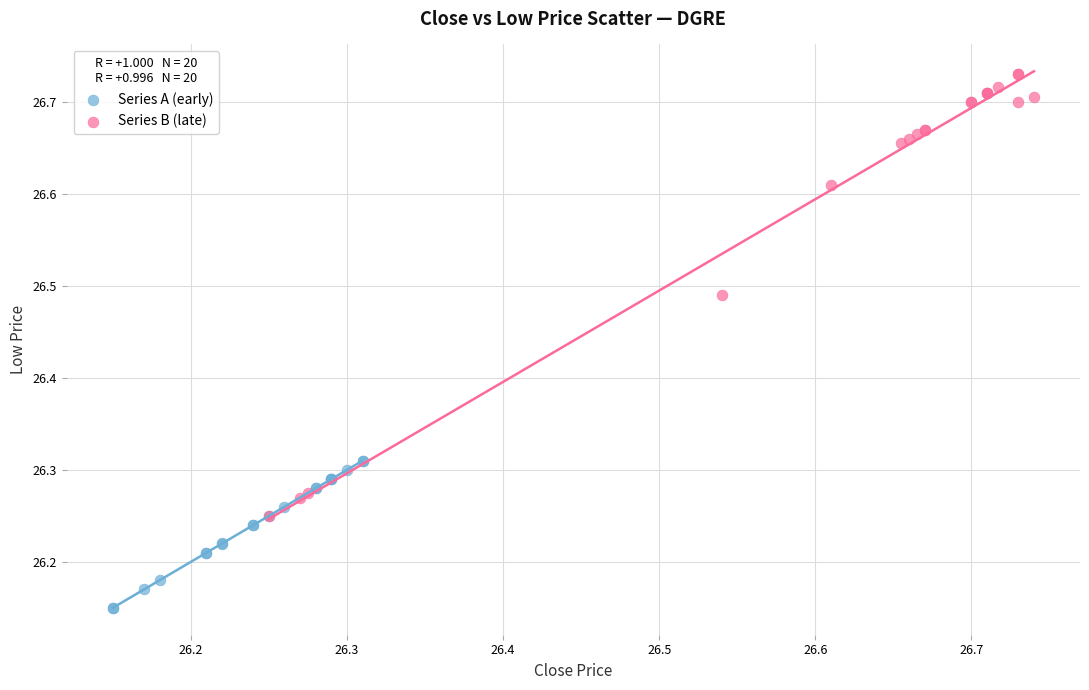

Which series contains the highest Y value?

Series B (late)